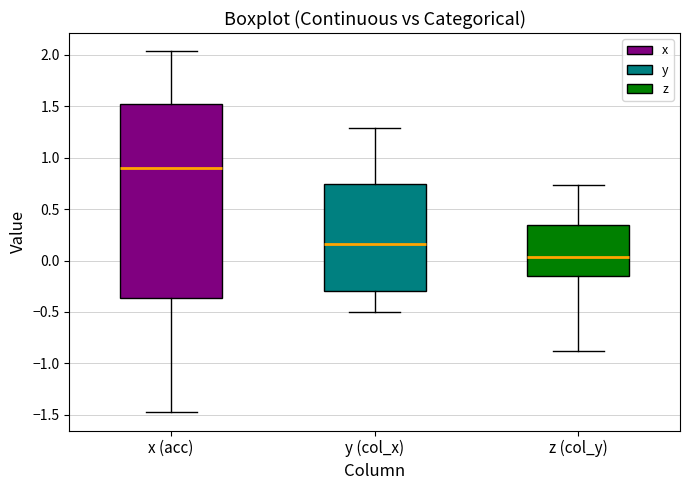

Which box has the lowest median line?

z (col_y)